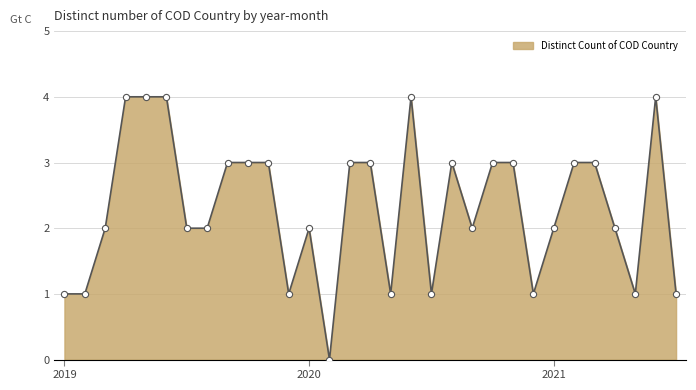

What is the difference between the maximum and minimum values?

4